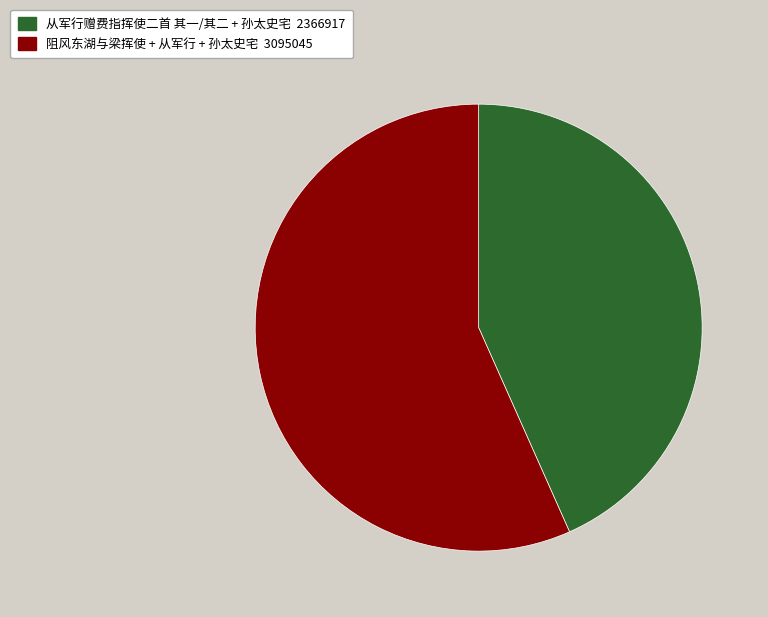

Is there a majority slice in this chart?

Yes